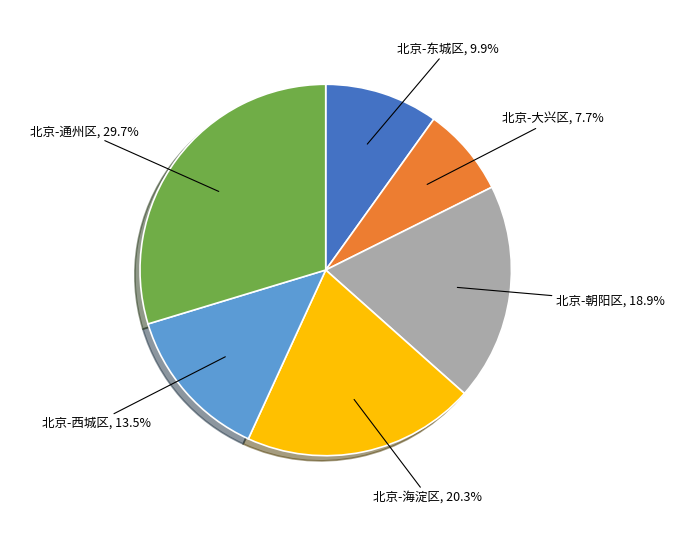

Which category has the biggest portion of the pie?

北京-通州区